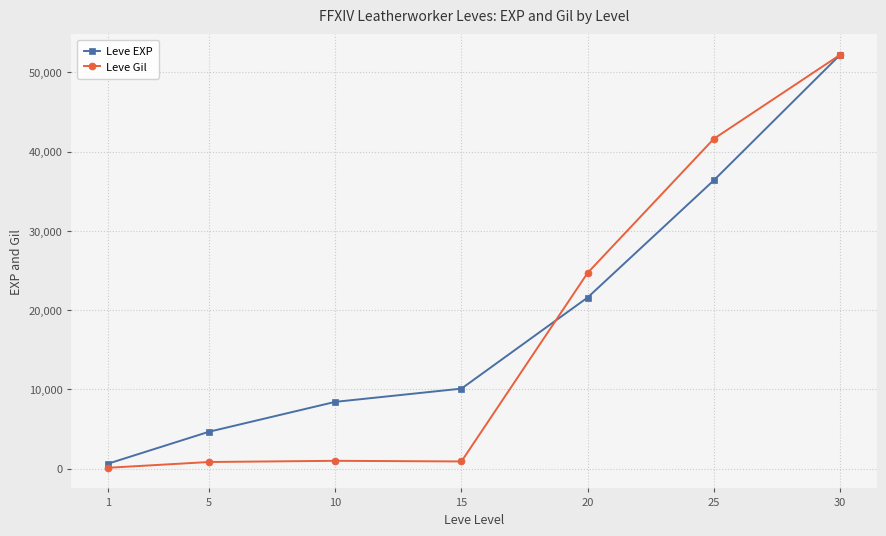

Rank the categories by Leve EXP value from lowest to highest.

1, 5, 10, 15, 20, 25, 30